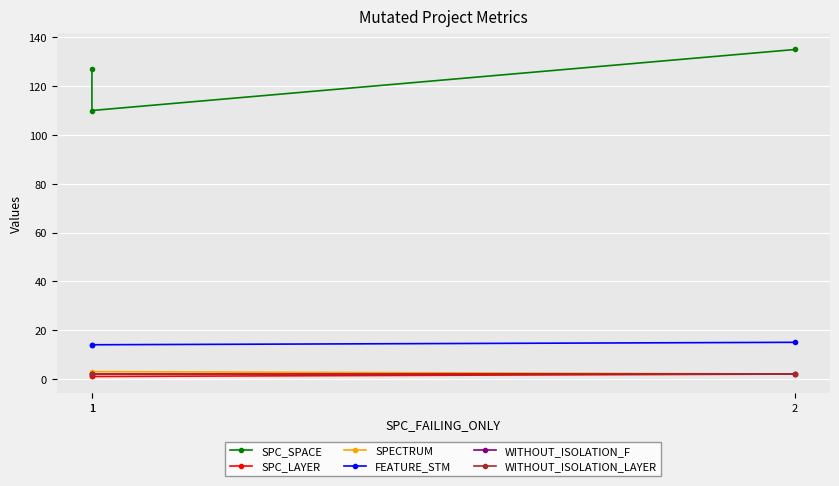

The value of SPECTRUM at 1 is 2. True or false?

True